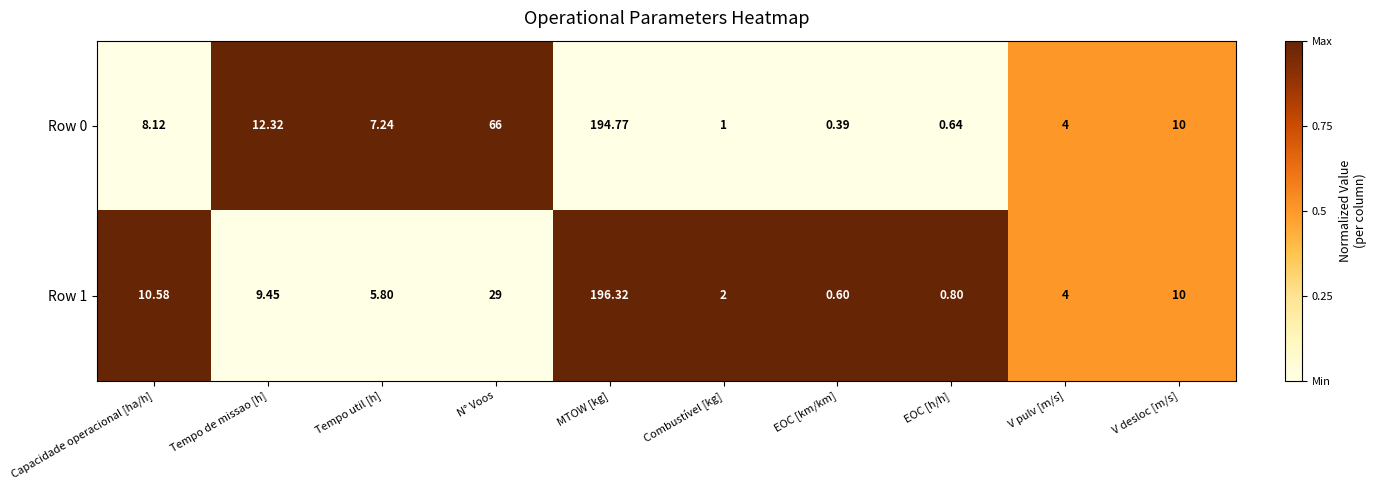

Where is Row 1 nearest to the value 98?

N° Voos